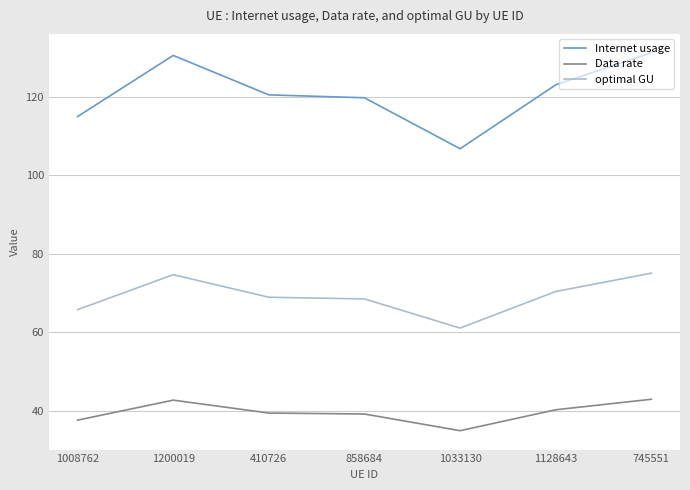

List the series in order of their peak value, highest first.

Internet usage, optimal GU, Data rate